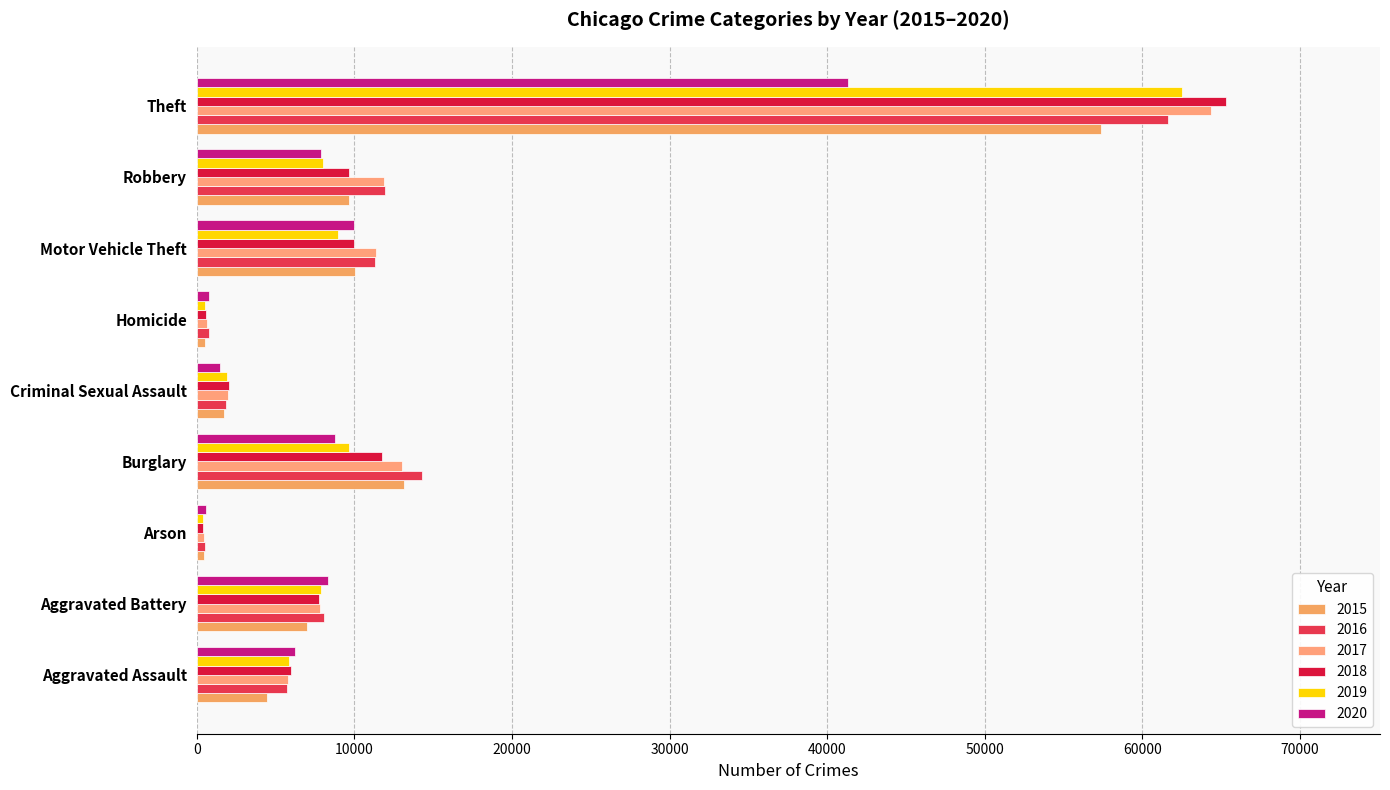

What is the maximum value for 2018?

65290